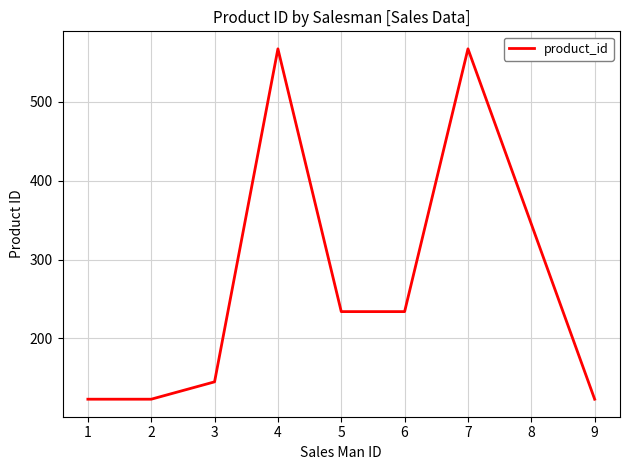

Where does the data first go above 234?

4